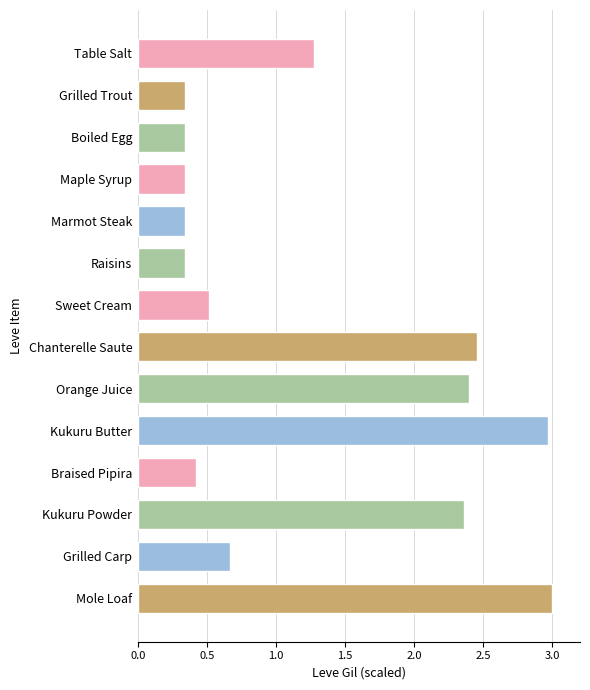

Count the number of categories in the chart.

14